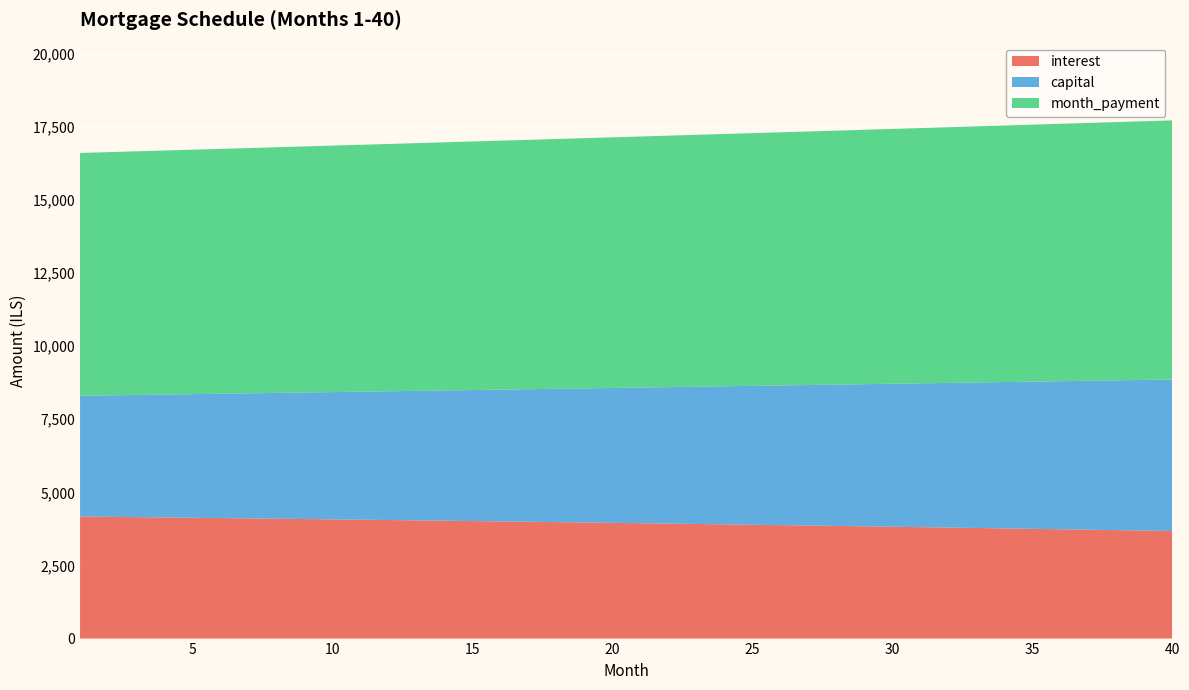

What is the total value across all series at 40?

17719.3